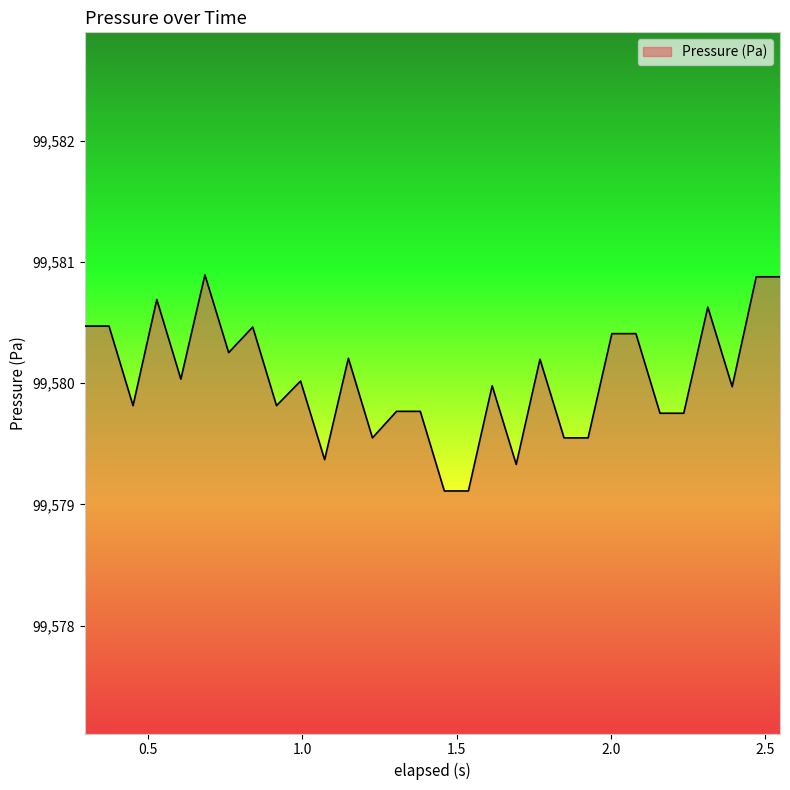

What is the difference between the maximum and minimum values?

1.8